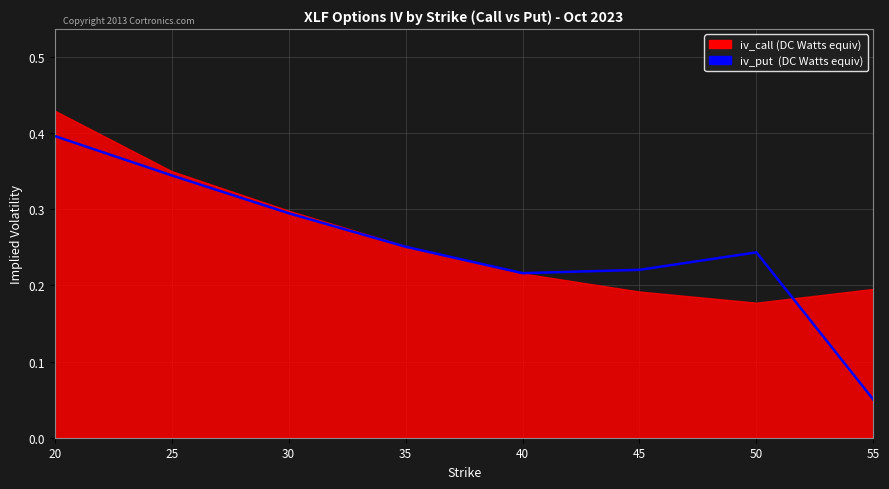

At which category does the data reach its first local valley?

40